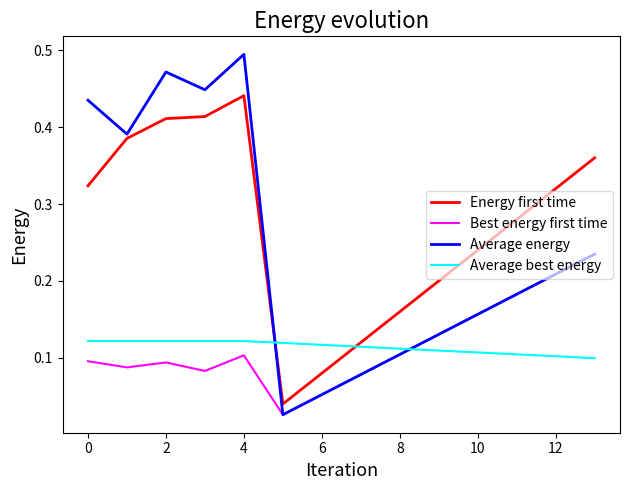

What is the sum of all Best energy first time values?

1.6